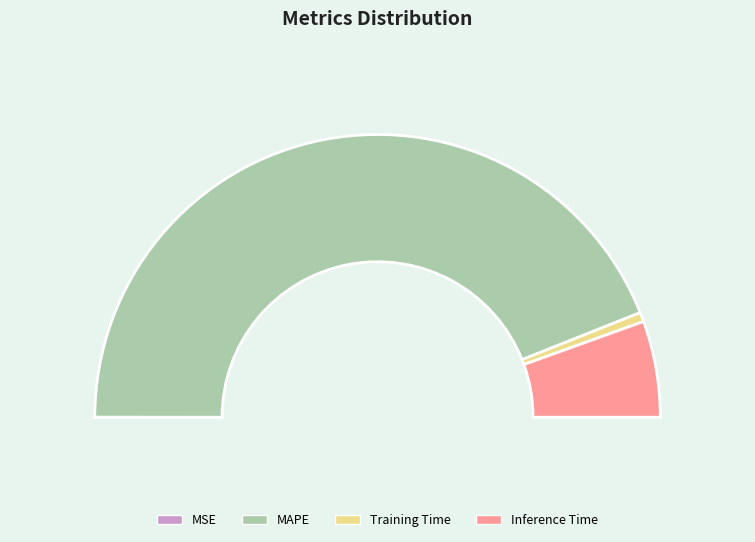

Is it true that Inference Time is 11% of the pie?

True